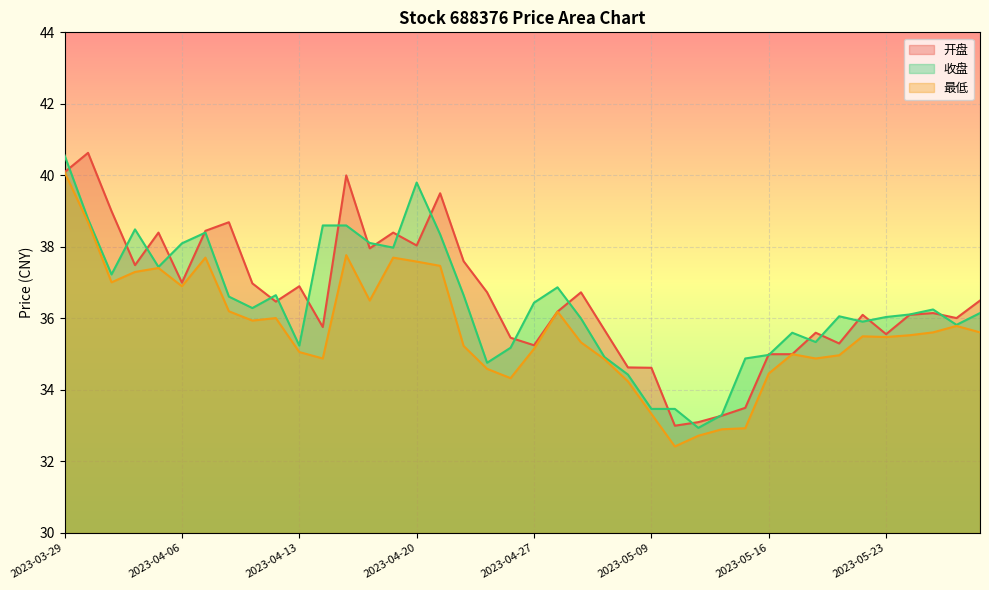

Where does the 最低 series first go above 35?

2023-03-29